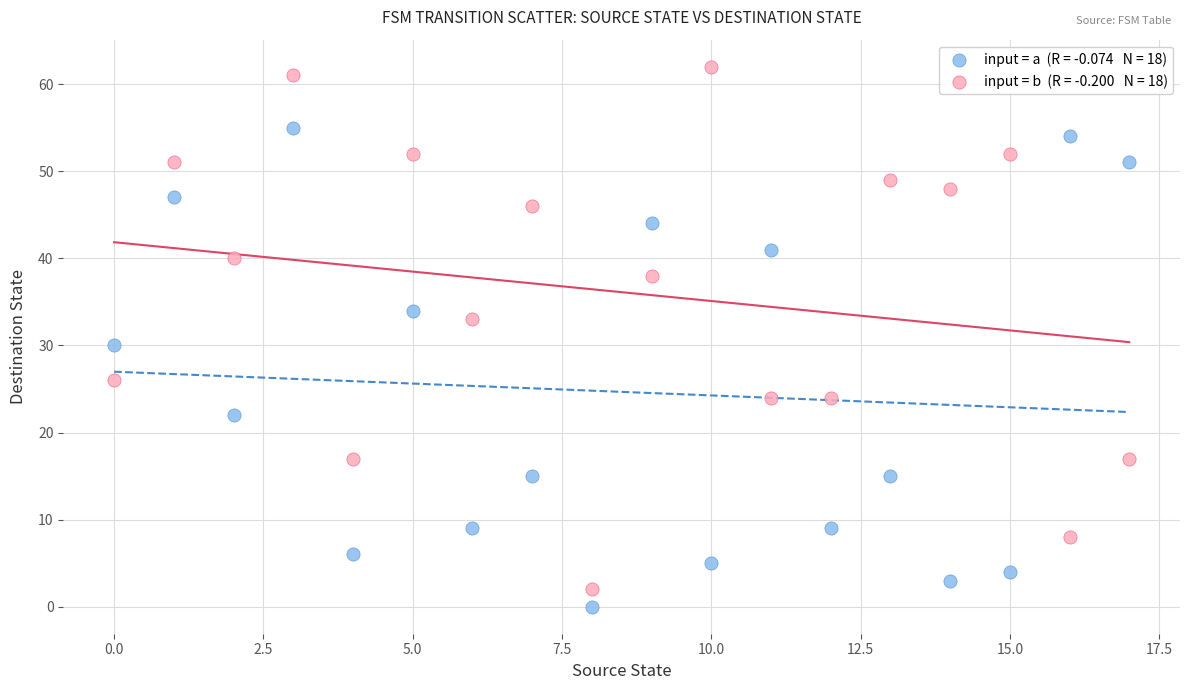

Across all data points, what is the range of Y values (max minus min)?

62